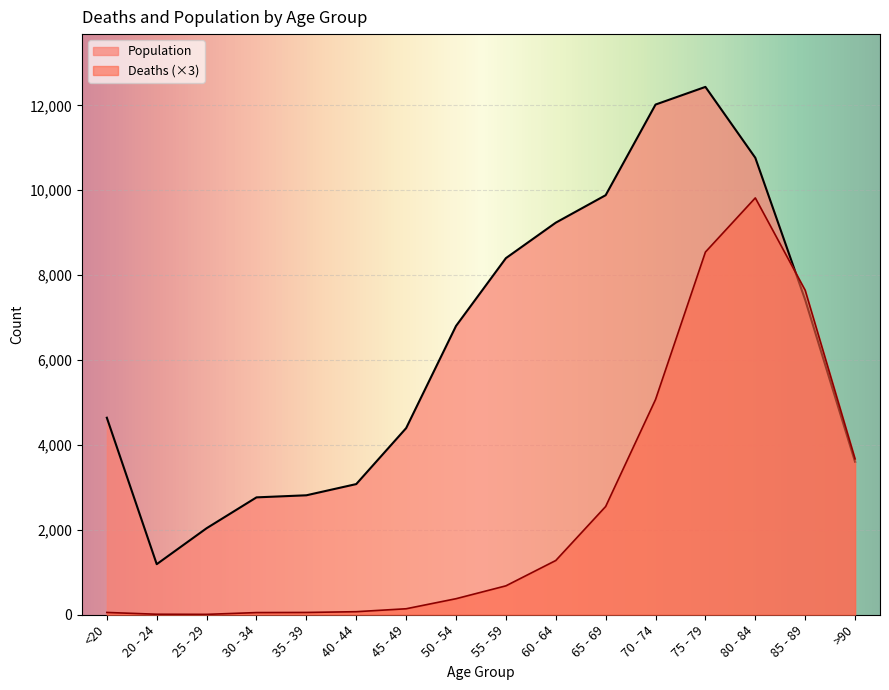

What is the label of the 15th point from the left?

85 - 89